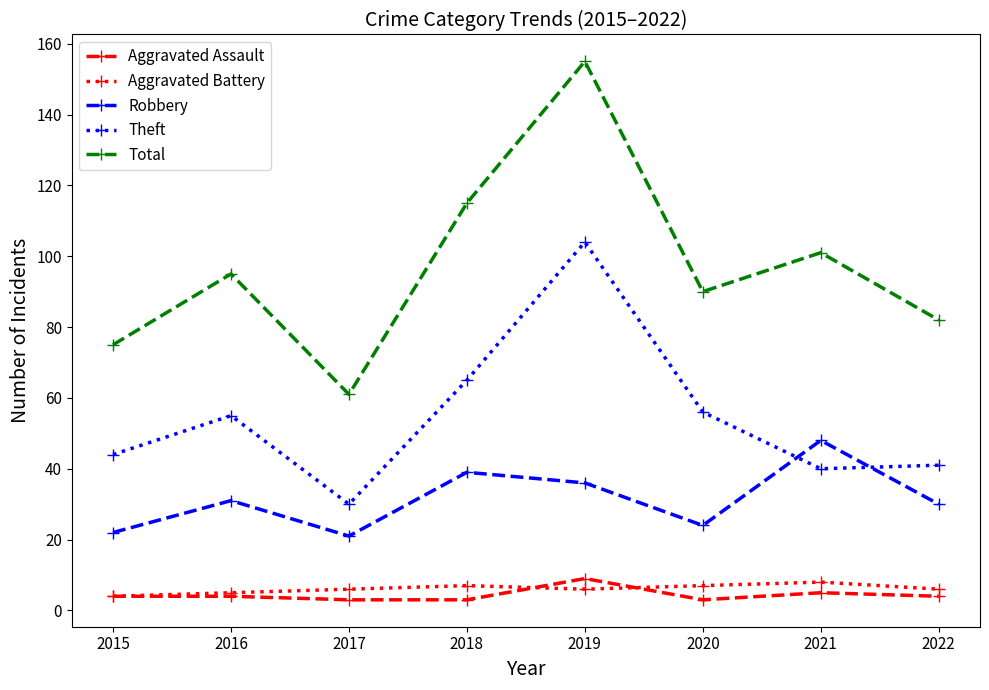

Reading left to right, transcribe all the data shown in this chart.

Aggravated Assault: 2015=4	2016=4	2017=3	2018=3	2019=9	2020=3	2021=5	2022=4
Aggravated Battery: 2015=4	2016=5	2017=6	2018=7	2019=6	2020=7	2021=8	2022=6
Robbery: 2015=22	2016=31	2017=21	2018=39	2019=36	2020=24	2021=48	2022=30
Theft: 2015=44	2016=55	2017=30	2018=65	2019=104	2020=56	2021=40	2022=41
Total: 2015=75	2016=95	2017=61	2018=115	2019=155	2020=90	2021=101	2022=82